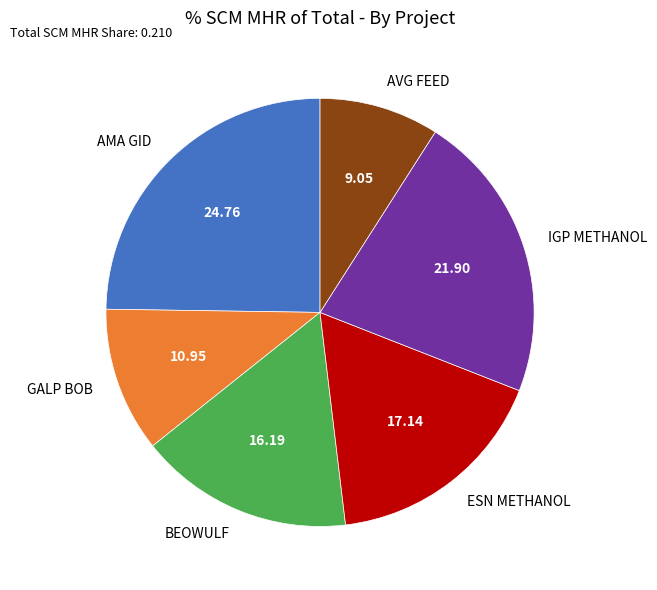

The BEOWULF slice represents 16% of the pie. True or false?

True